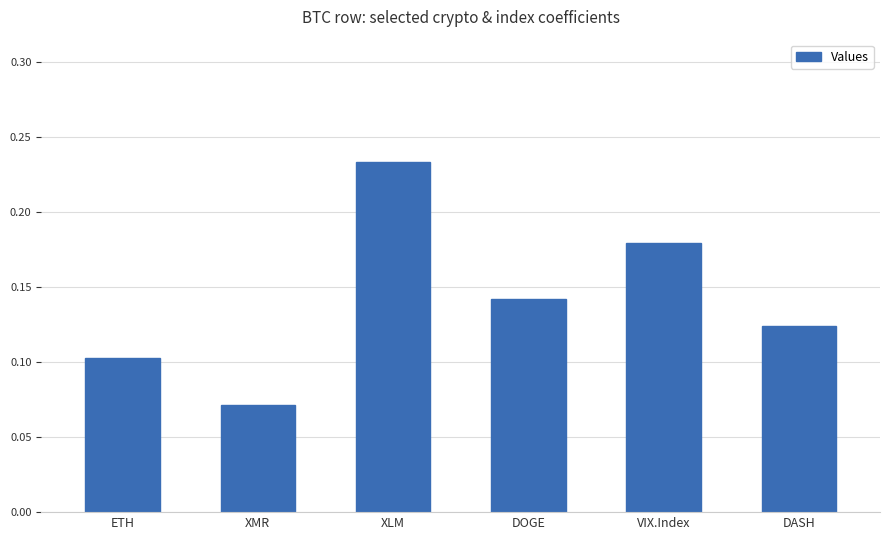

Rank the categories by value from lowest to highest.

XMR, ETH, DASH, DOGE, VIX.Index, XLM